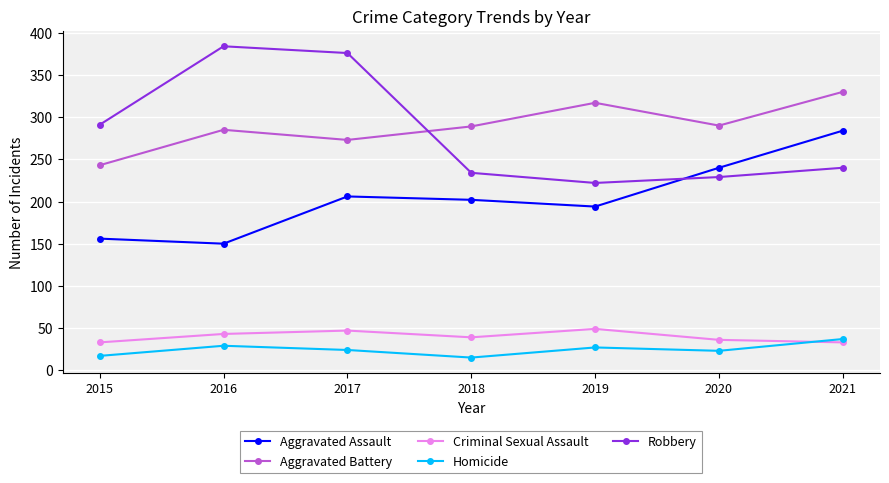

What is the highest value of the Aggravated Assault series?

284